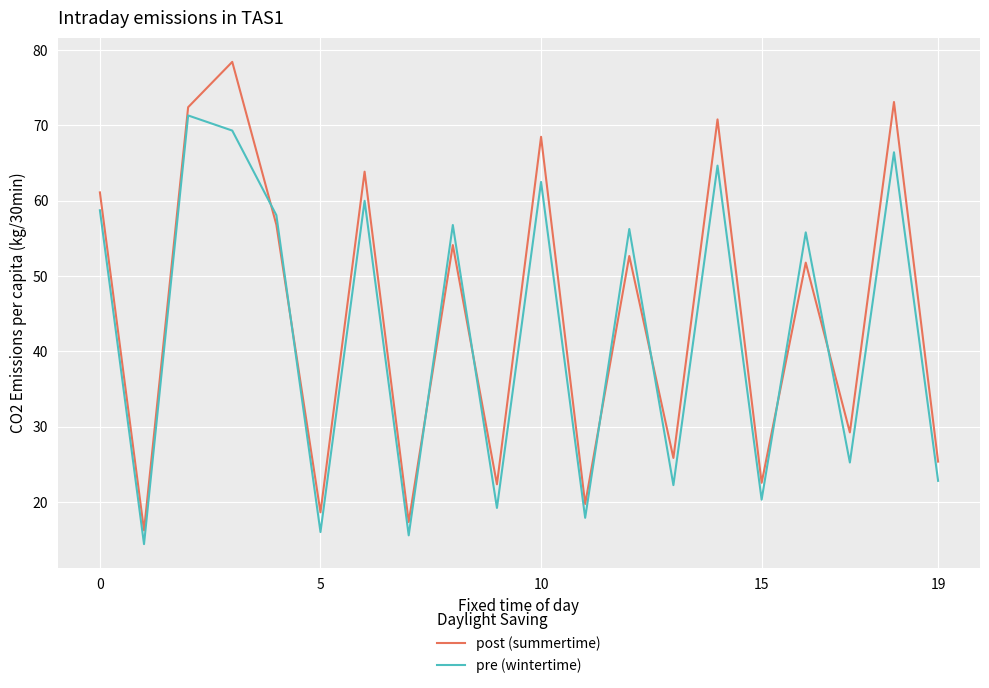

Which series has the largest range (max minus min)?

post (summertime)